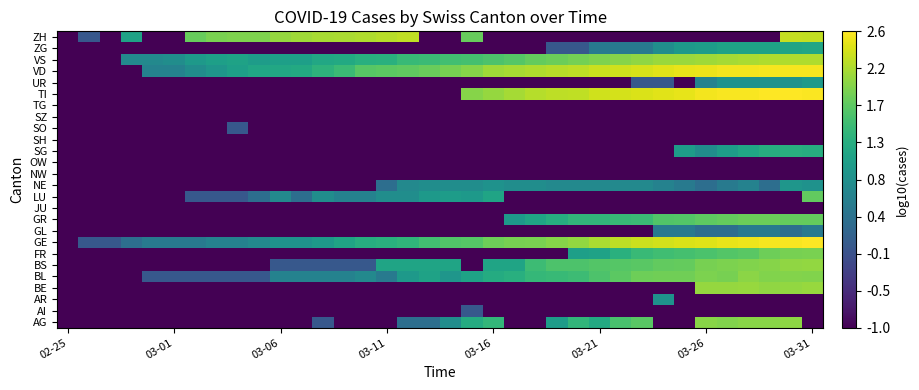

List the series in order of their peak value, highest first.

TI, GE, VD, ZH, VS, BE, BS, AG, BL, FR, GR, LU, SG, ZG, UR, NE, AR, GL, AI, SO, JU, NW, OW, SH, SZ, TG